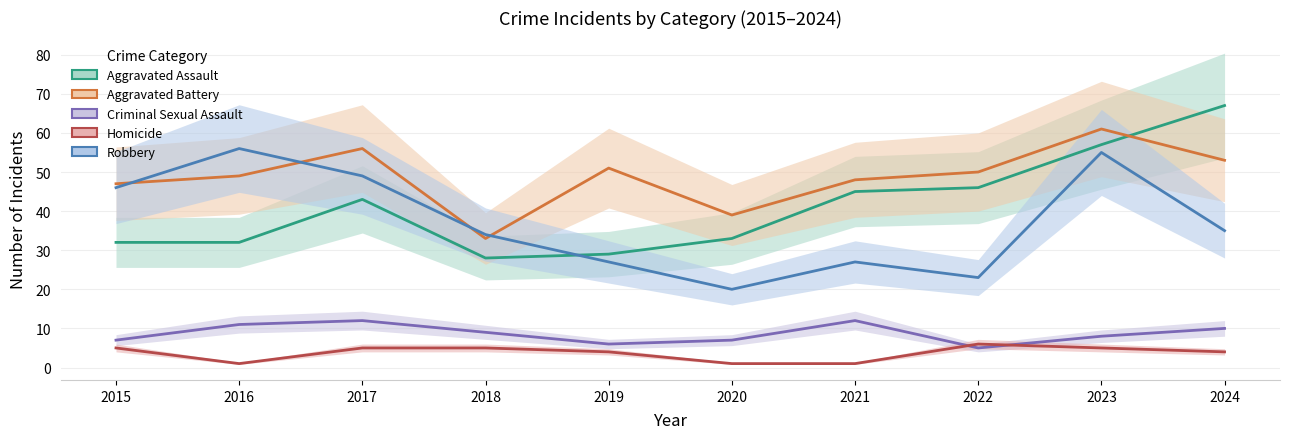

How many interior local peaks does the Aggravated Assault series have?

1